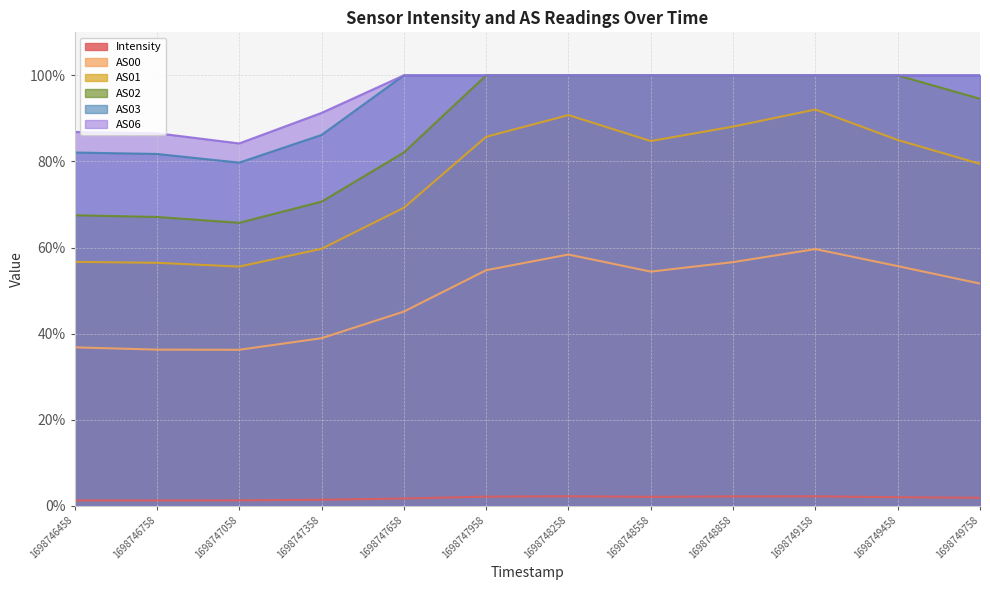

Reading right to left, what are all the values shown in this chart?

Intensity: 1698749758=1.8	1698749458=2.0	1698749158=2.2	1698748858=2.2	1698748558=2.1	1698748258=2.2	1698747958=2.1	1698747658=1.7	1698747358=1.4	1698747058=1.2	1698746758=1.2	1698746458=1.2
AS00: 1698749758=51.6	1698749458=55.7	1698749158=59.6	1698748858=56.6	1698748558=54.4	1698748258=58.4	1698747958=54.7	1698747658=45.1	1698747358=38.9	1698747058=36.2	1698746758=36.3	1698746458=36.8
AS01: 1698749758=79.4	1698749458=85.0	1698749158=92.1	1698748858=88.1	1698748558=84.7	1698748258=90.8	1698747958=85.7	1698747658=69.2	1698747358=59.7	1698747058=55.6	1698746758=56.4	1698746458=56.7
AS02: 1698749758=94.6	1698749458=100.0	1698749158=100.0	1698748858=100.0	1698748558=100.0	1698748258=100.0	1698747958=100.0	1698747658=82.1	1698747358=70.6	1698747058=65.7	1698746758=67.1	1698746458=67.5
AS03: 1698749758=100.0	1698749458=100.0	1698749158=100.0	1698748858=100.0	1698748558=100.0	1698748258=100.0	1698747958=100.0	1698747658=100.0	1698747358=86.2	1698747058=79.7	1698746758=81.7	1698746458=82.1
AS06: 1698749758=100.0	1698749458=100.0	1698749158=100.0	1698748858=100.0	1698748558=100.0	1698748258=100.0	1698747958=100.0	1698747658=100.0	1698747358=91.3	1698747058=84.2	1698746758=86.6	1698746458=86.9